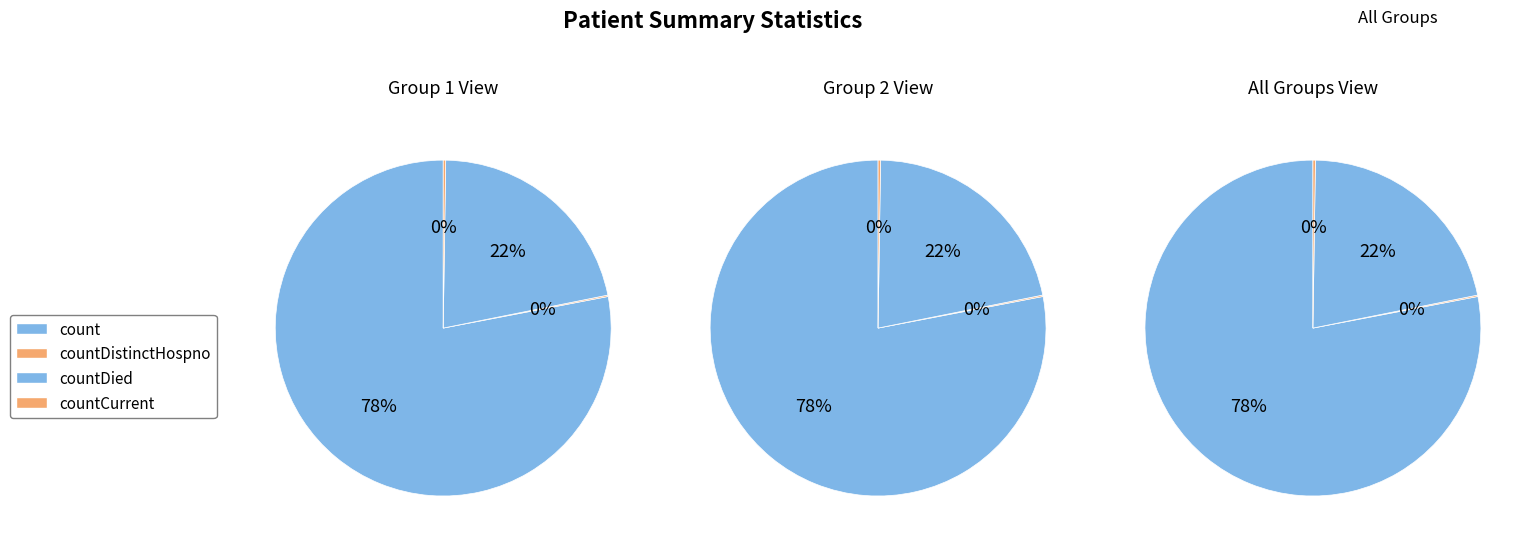

What percentage is NOT represented by countDistinctHospno?

99.9%